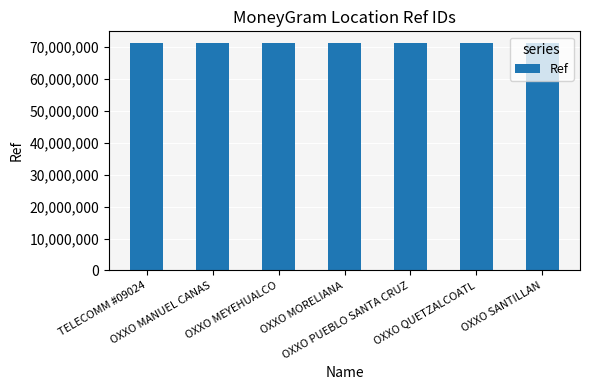

Is it true that the value at OXXO MORELIANA is 49524169?

False